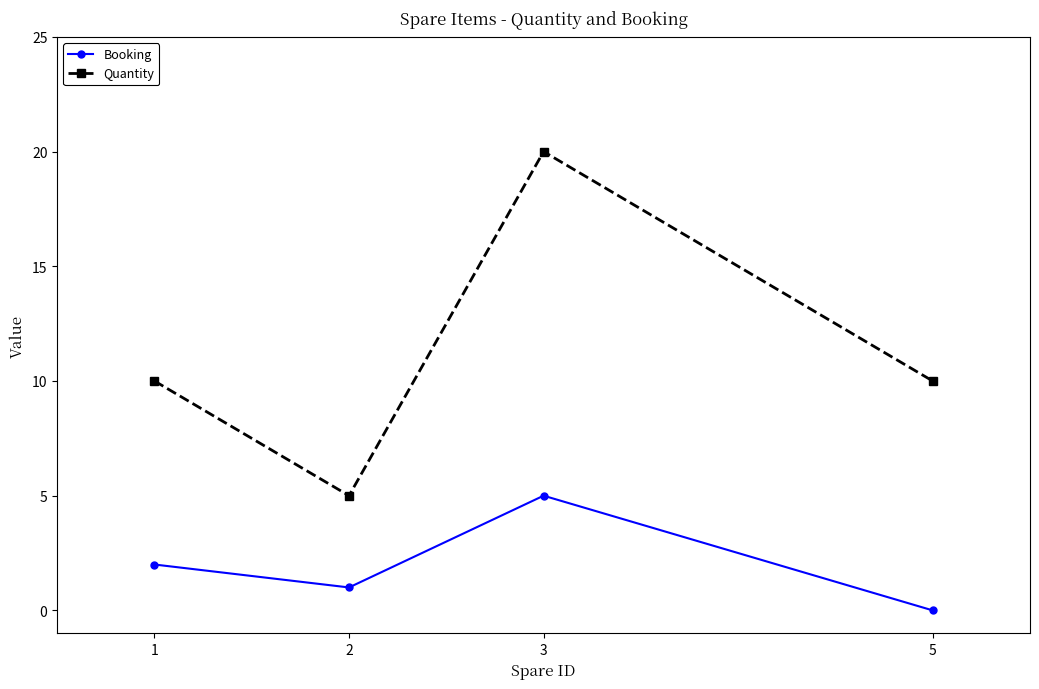

Is the value of Booking at 5 greater than the value of Quantity at 1?

No